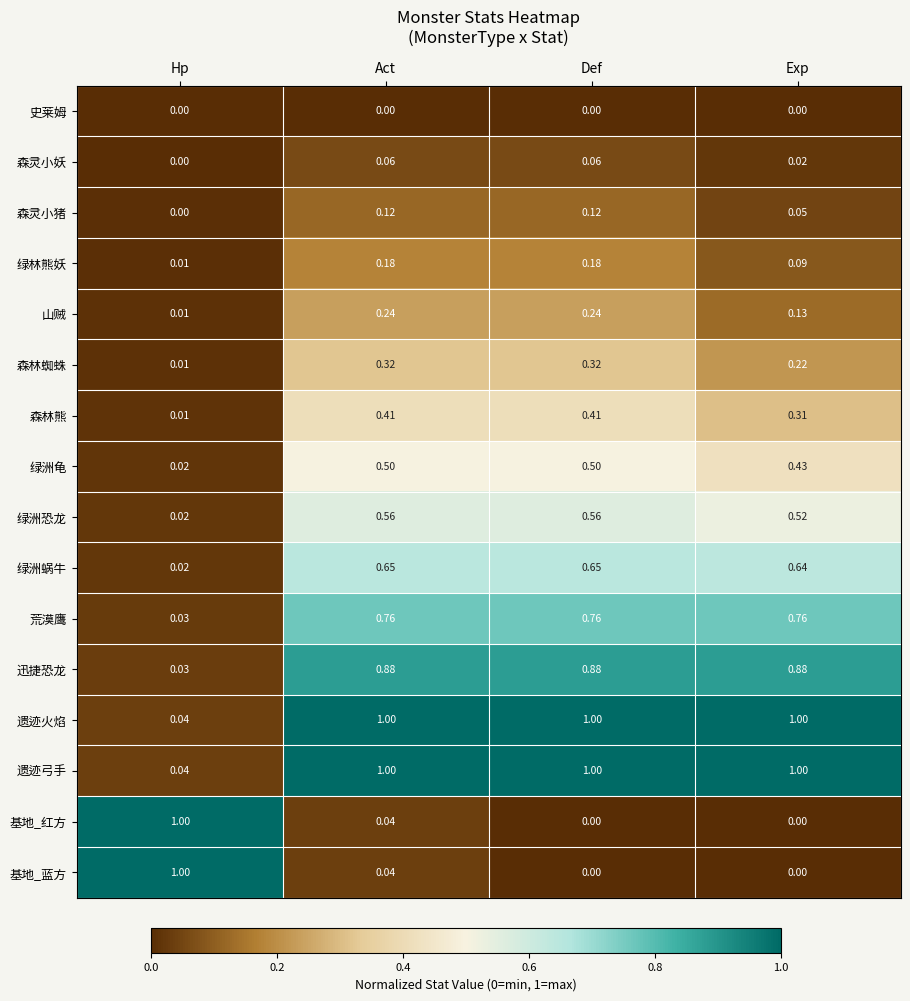

Where is 荒漠鹰 nearest to the value 0?

Hp